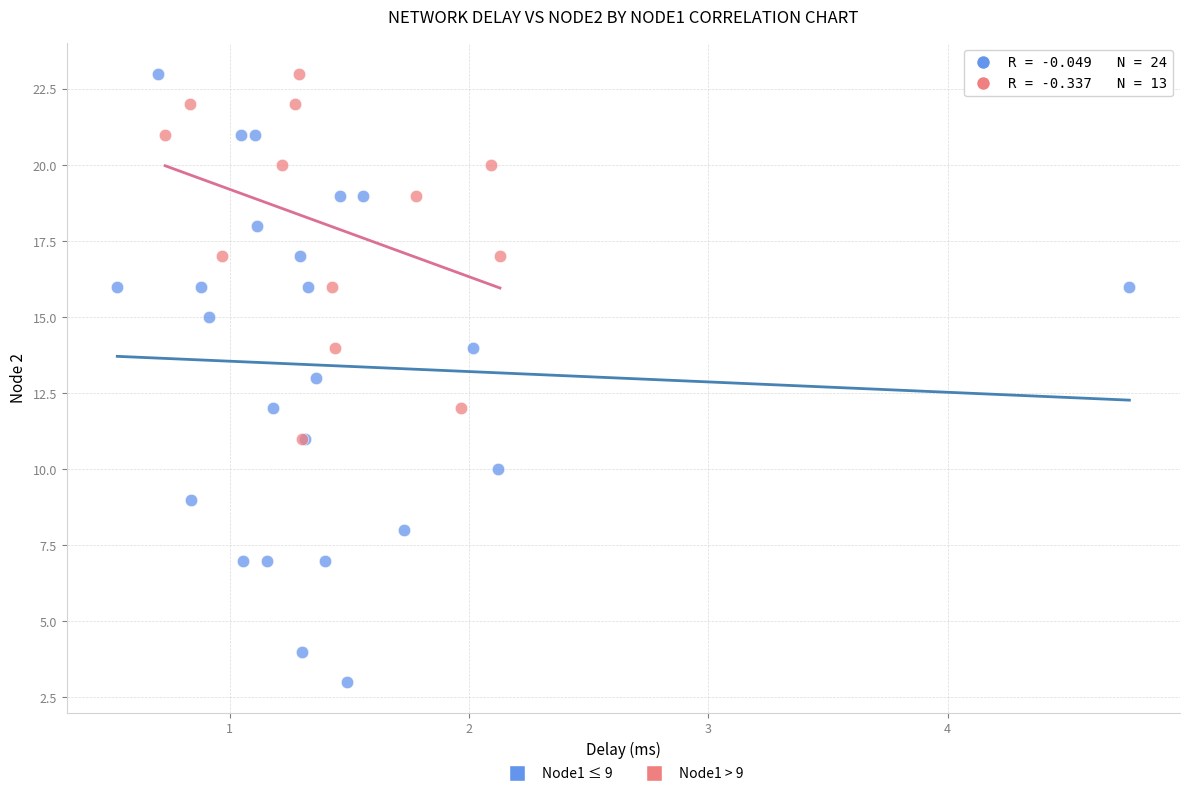

Which series has the widest spread of Y values?

Node1 ≤ 9